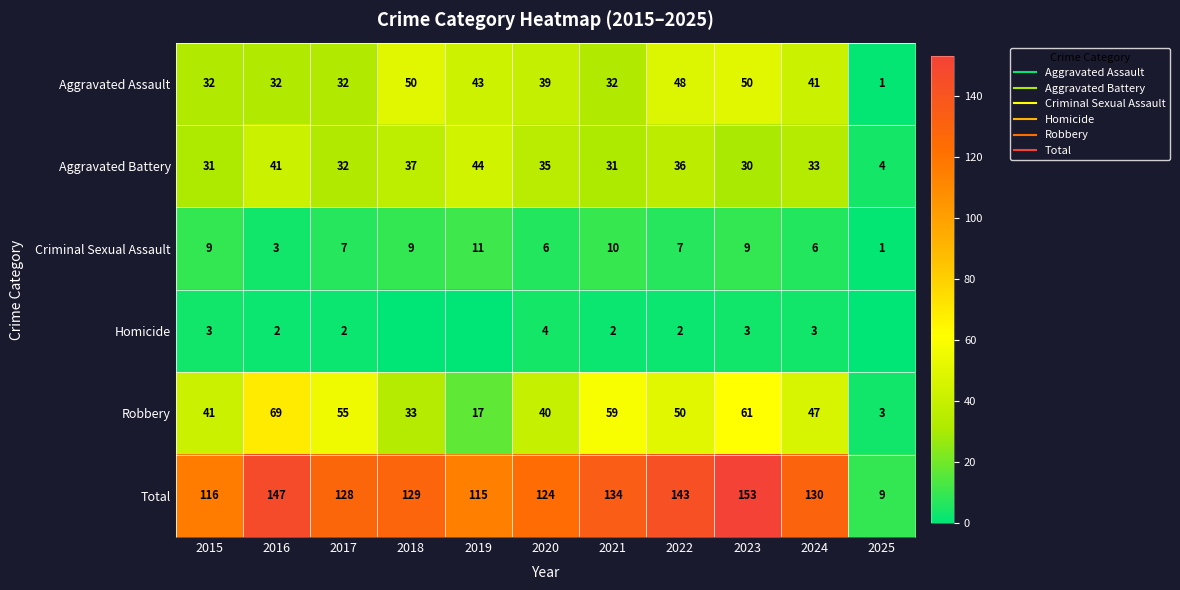

The Robbery series shows 17 at 2019. True or false?

True